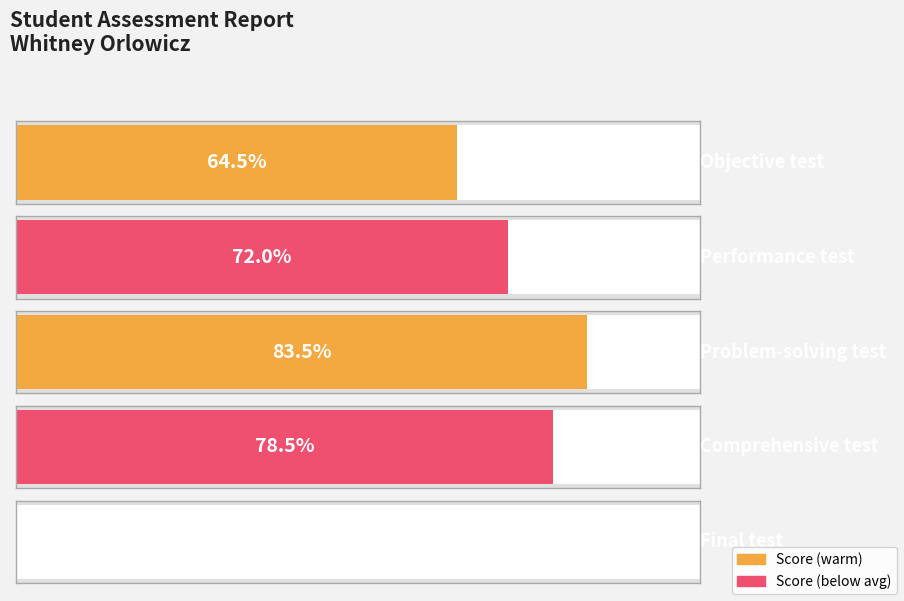

Where is the data nearest to the value 41?

Objective test